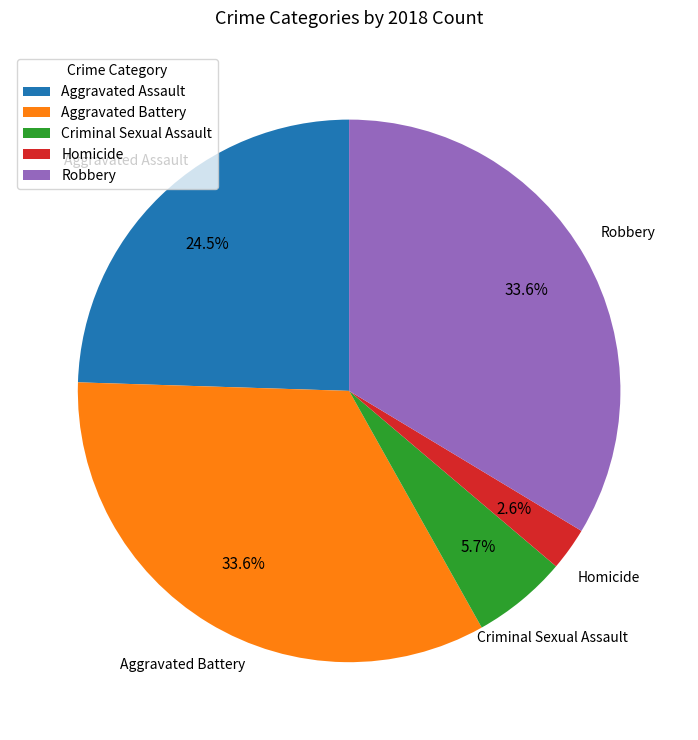

Which has a higher value, Criminal Sexual Assault or Homicide?

Criminal Sexual Assault